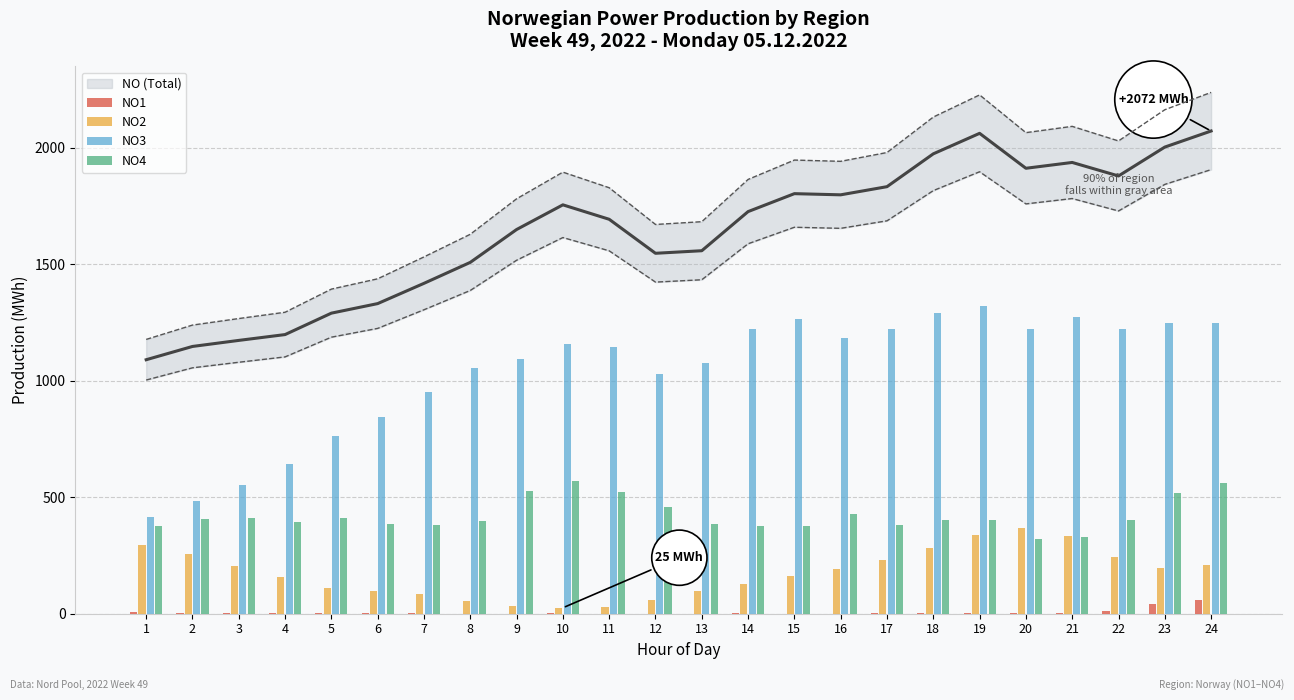

At which label is NO3 closest to 867?

6